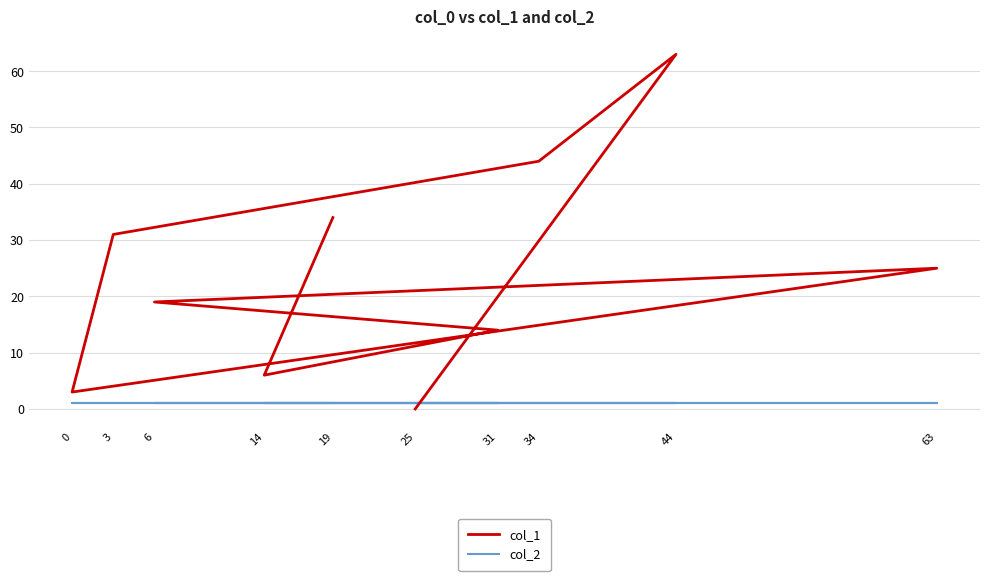

Which series has the largest range (max minus min)?

col_1